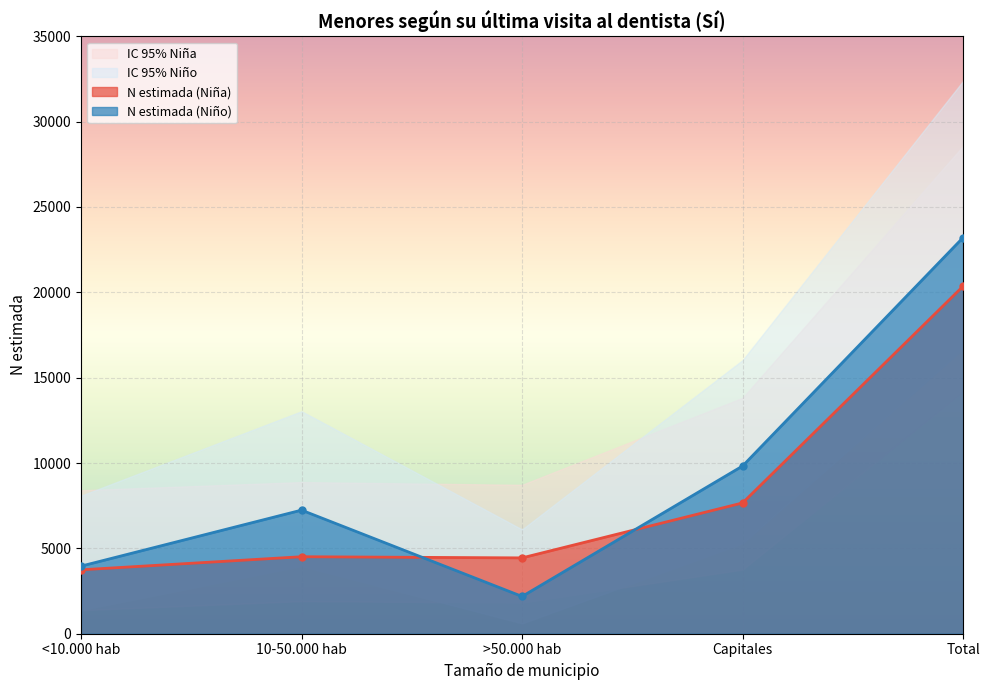

What is the difference between the highest and lowest values at Total?

18180